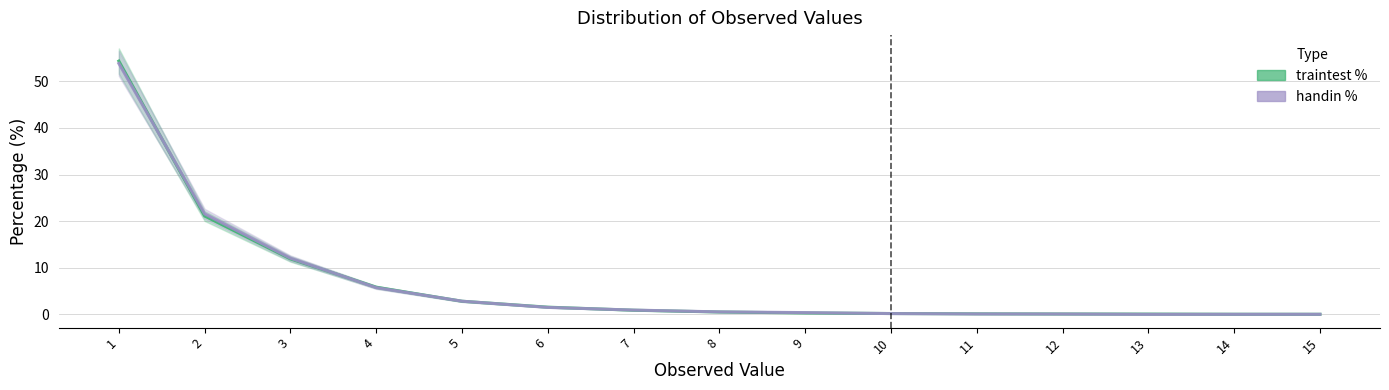

Reading left to right, extract all data points from this chart.

traintest %: 1=54.3	2=21.1	3=11.9	4=5.8	5=2.8	6=1.6	7=0.9	8=0.5	9=0.3	10=0.2	11=0.1	12=0.1	13=0.1	14=0.0	15=0.0
handin %: 1=53.8	2=21.6	3=12.1	4=5.8	5=2.8	6=1.5	7=0.9	8=0.5	9=0.4	10=0.2	11=0.1	12=0.1	13=0.0	14=0.0	15=0.0